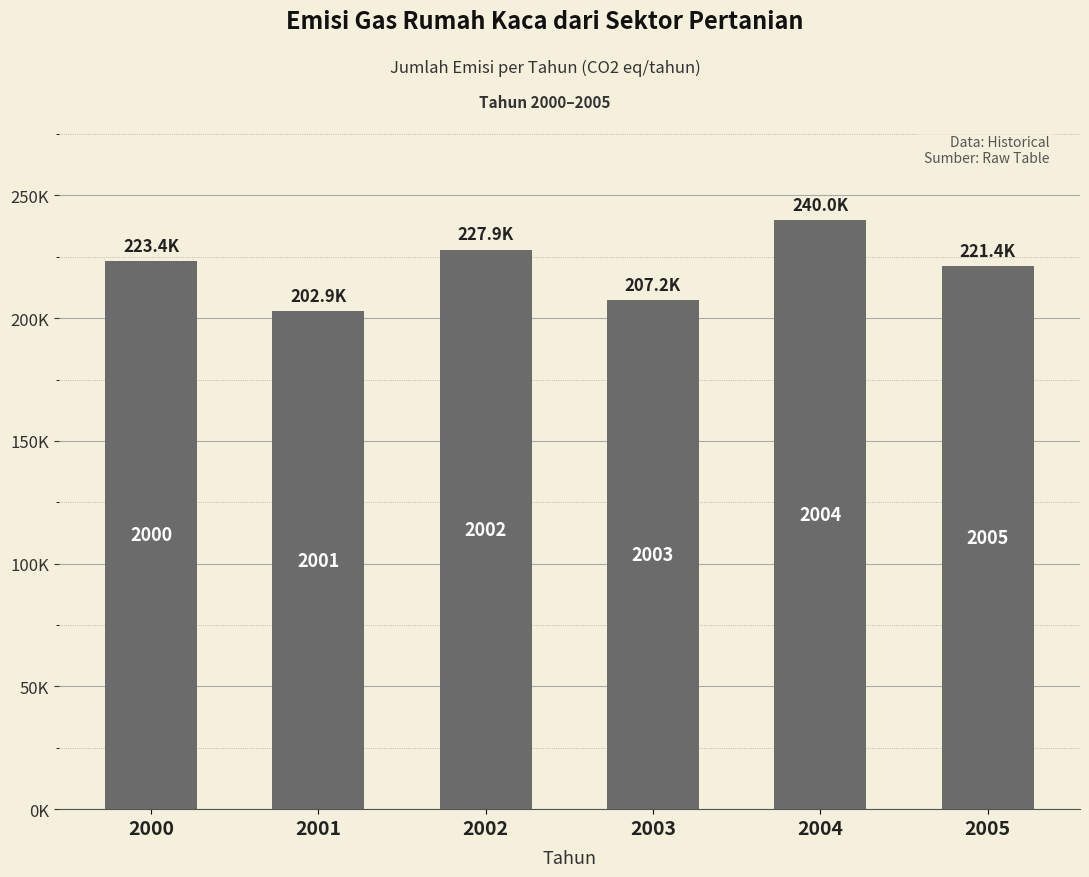

Reading left to right, what are all the values shown in this chart?

223430.1	202863.5	227938.4	207200.8	239972.9	221353.5